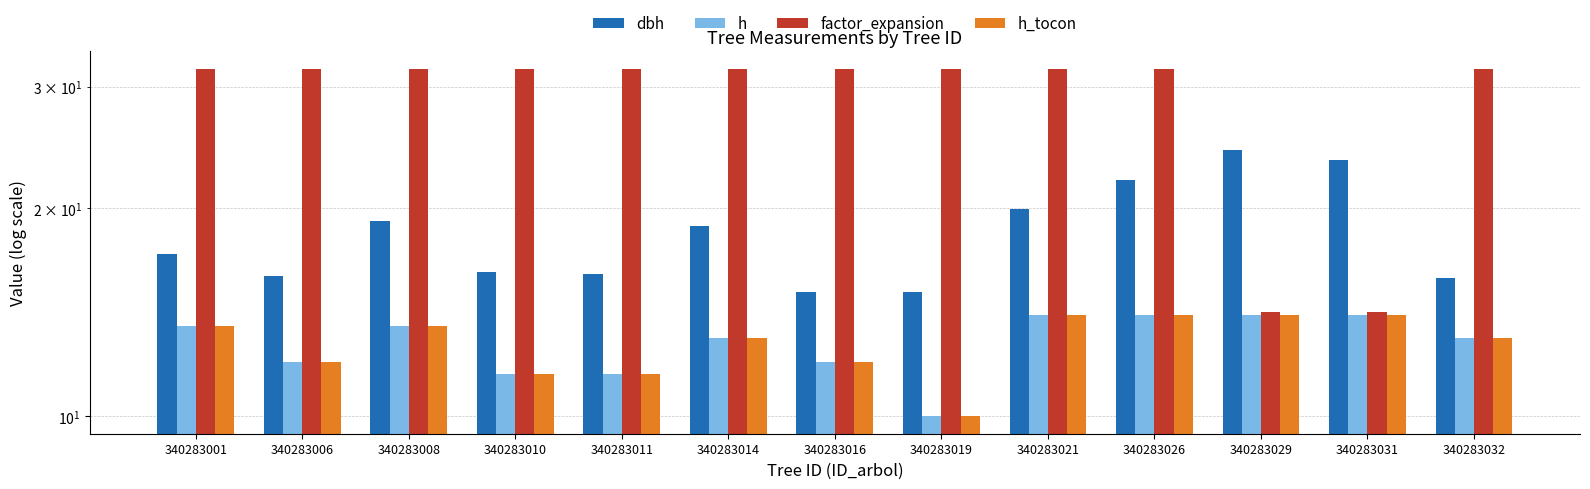

At 340283019, list the series in order from smallest to largest.

h, h_tocon, dbh, factor_expansion